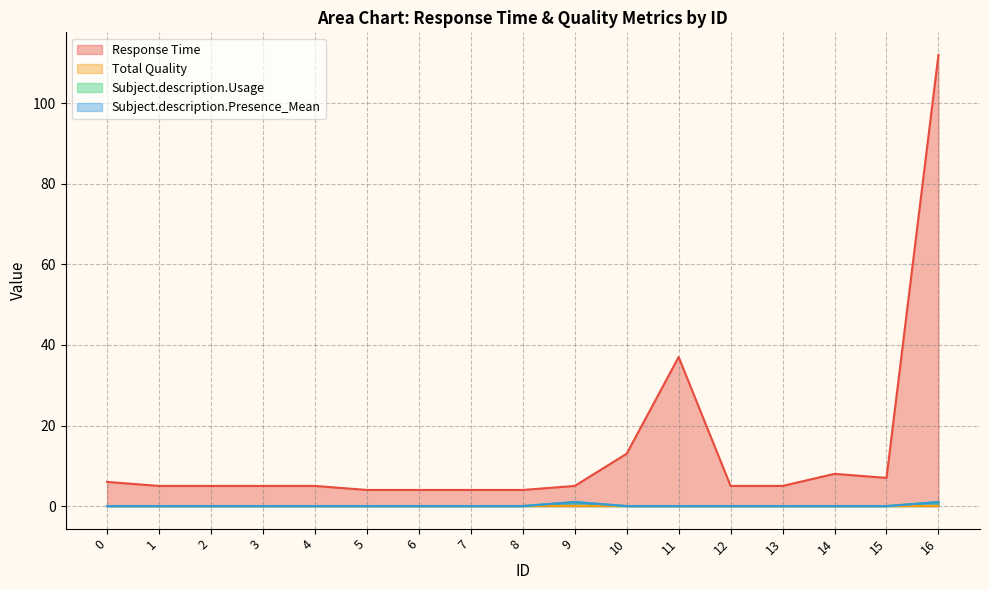

The value of Subject.description.Presence_Mean at 9 is 1. True or false?

True